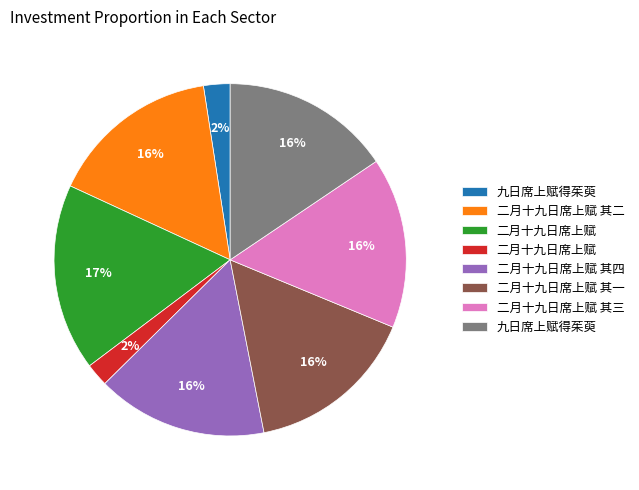

Is there any slice that represents more than half of the pie?

No